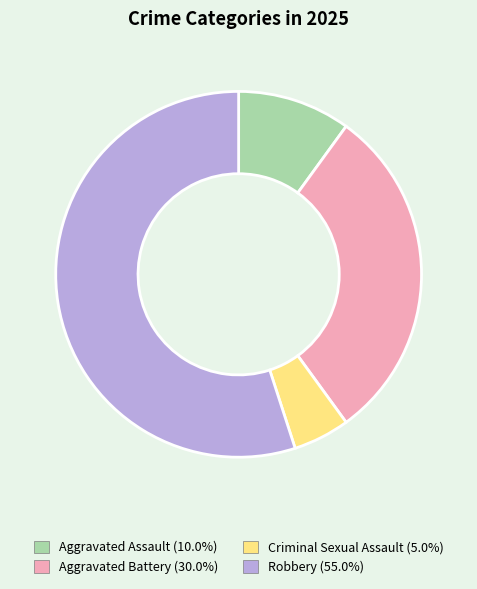

Approximately how many times larger is the value at Robbery (55.0%) compared to Criminal Sexual Assault (5.0%)?

11.0